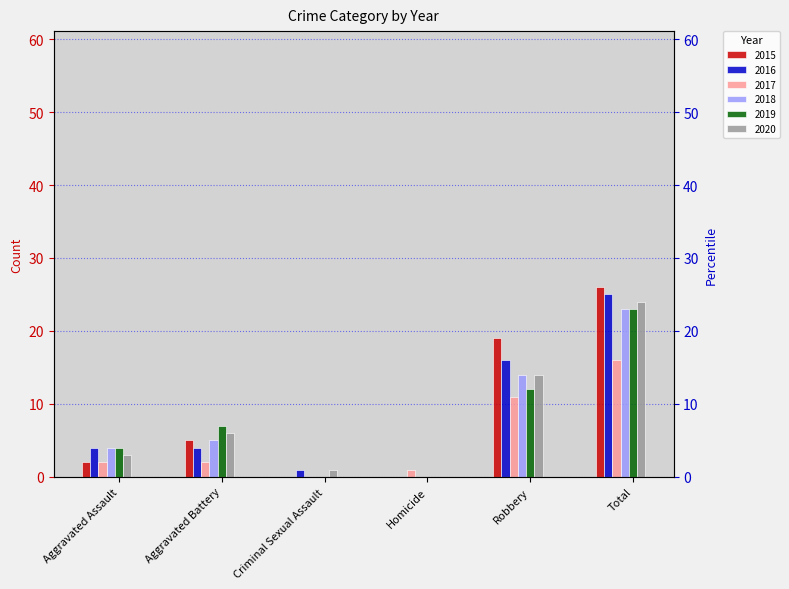

The value of 2015 at Total is 26. True or false?

True